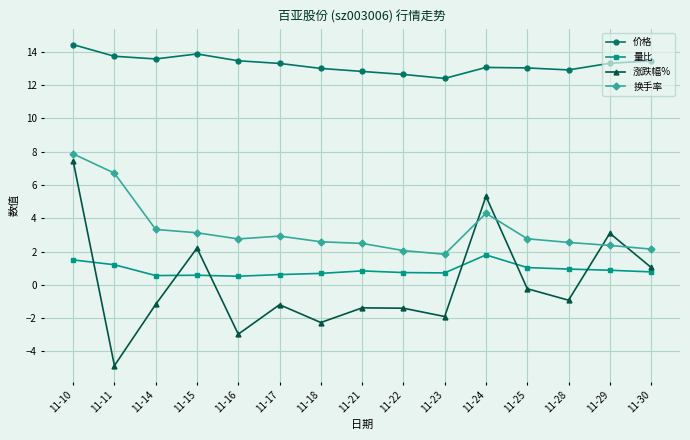

Which category has the lowest value in the 换手率 series?

11-23